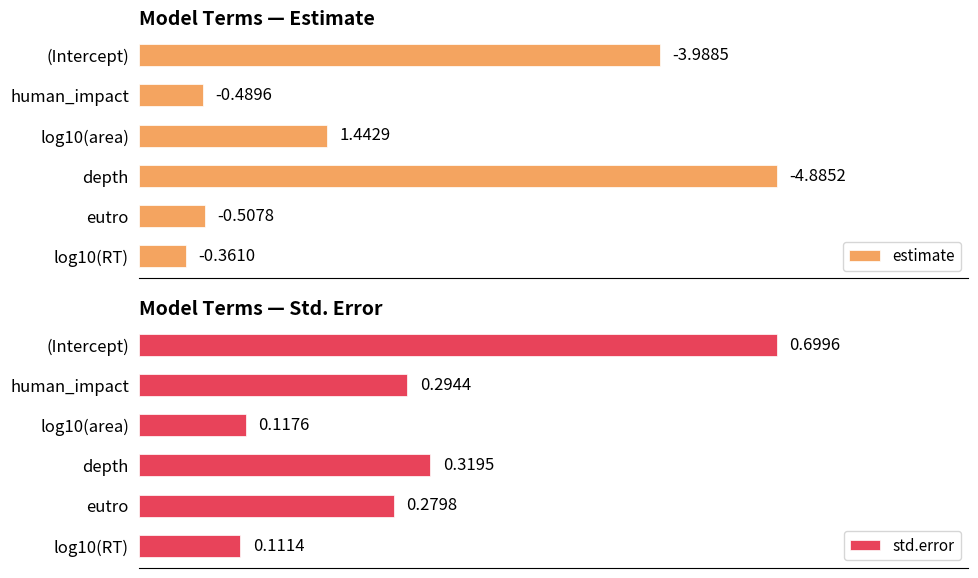

List the labels in order of std.error value, smallest first.

log10(RT), log10(area), eutro, human_impact, depth, (Intercept)